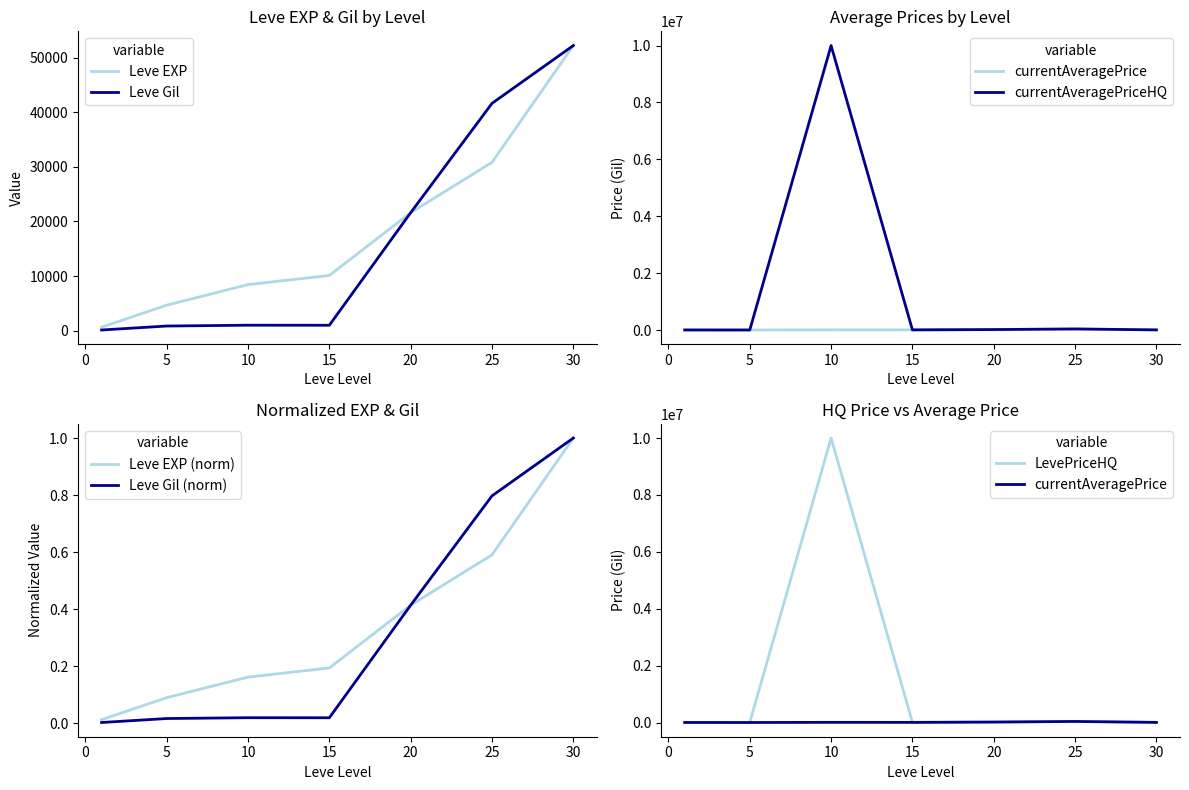

What value does the Leve EXP series have at 20?

21600